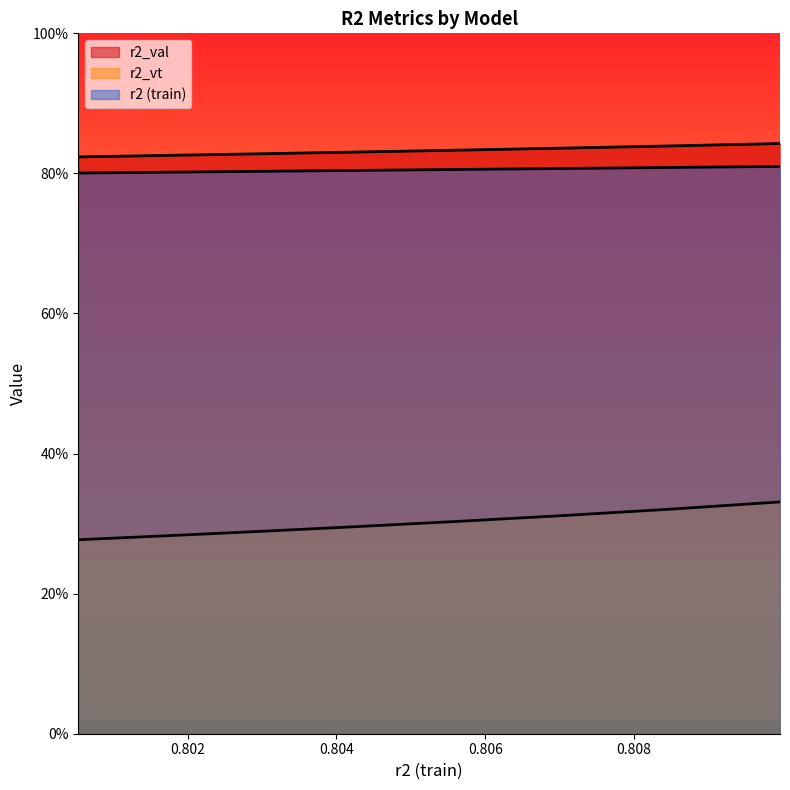

True or false: r2 and r2_val cross at least once.

False